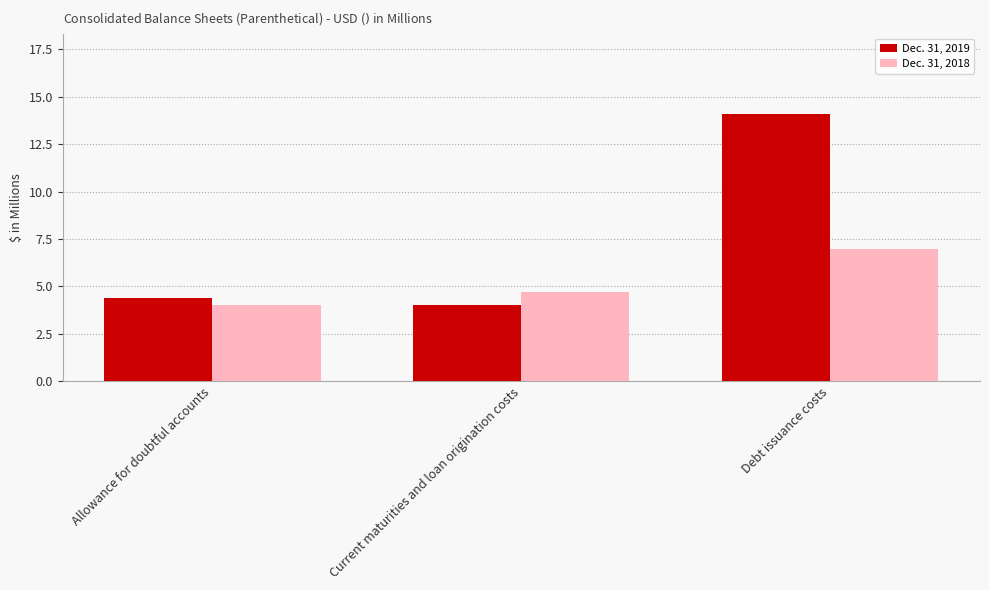

What is the lowest value of the Dec. 31, 2019 series?

4.0